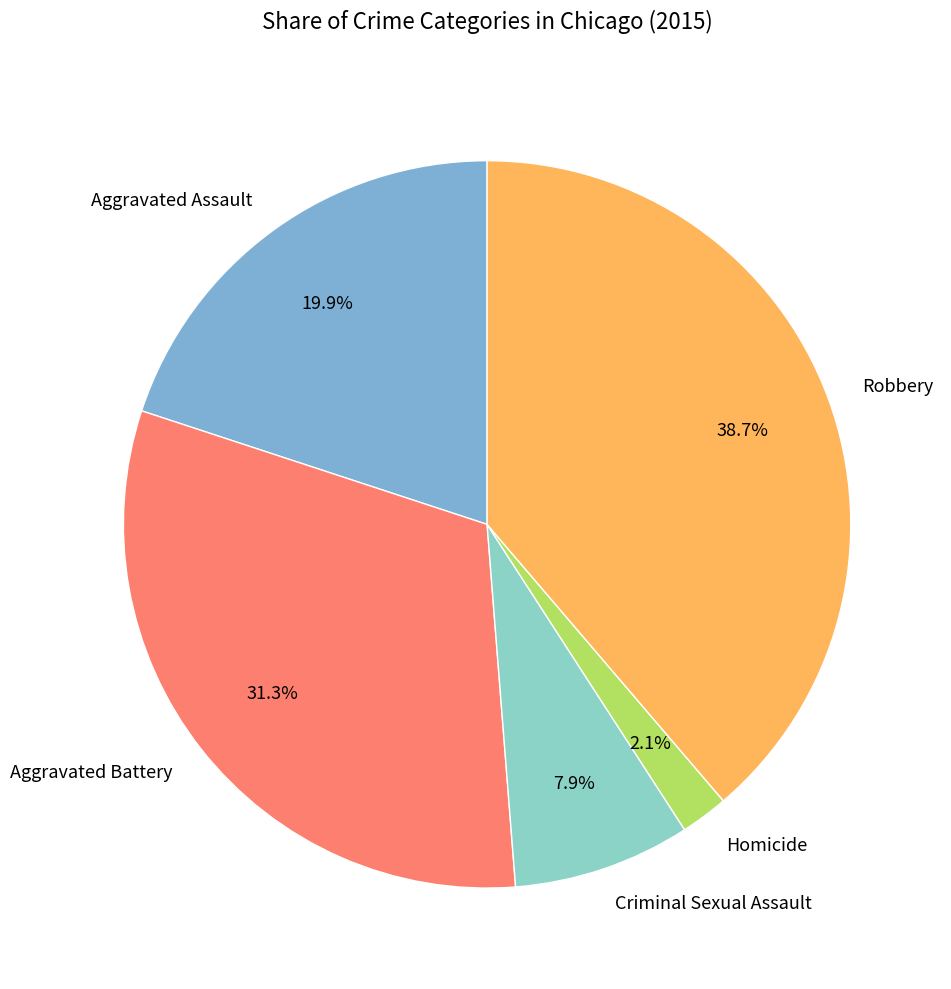

The Criminal Sexual Assault slice represents 8% of the pie. True or false?

True